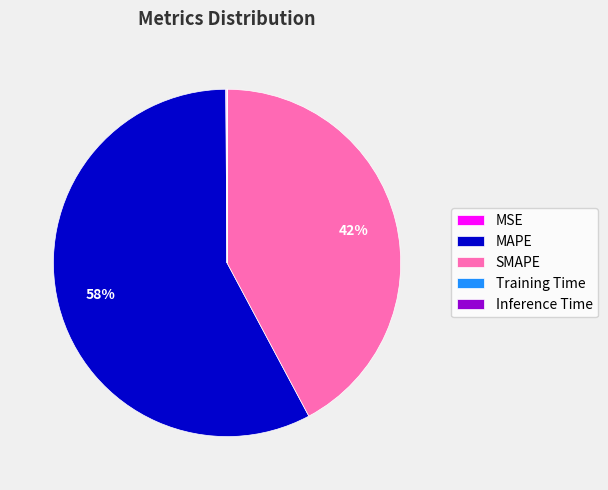

What is the majority slice?

MAPE